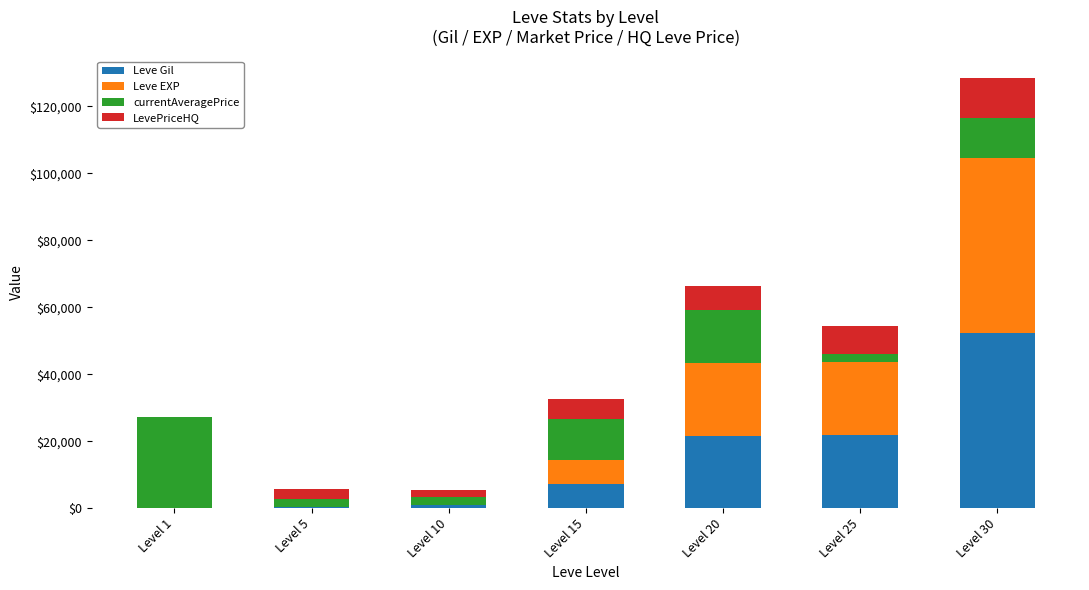

What are all the series names shown in the legend?

Leve Gil, Leve EXP, currentAveragePrice, LevePriceHQ